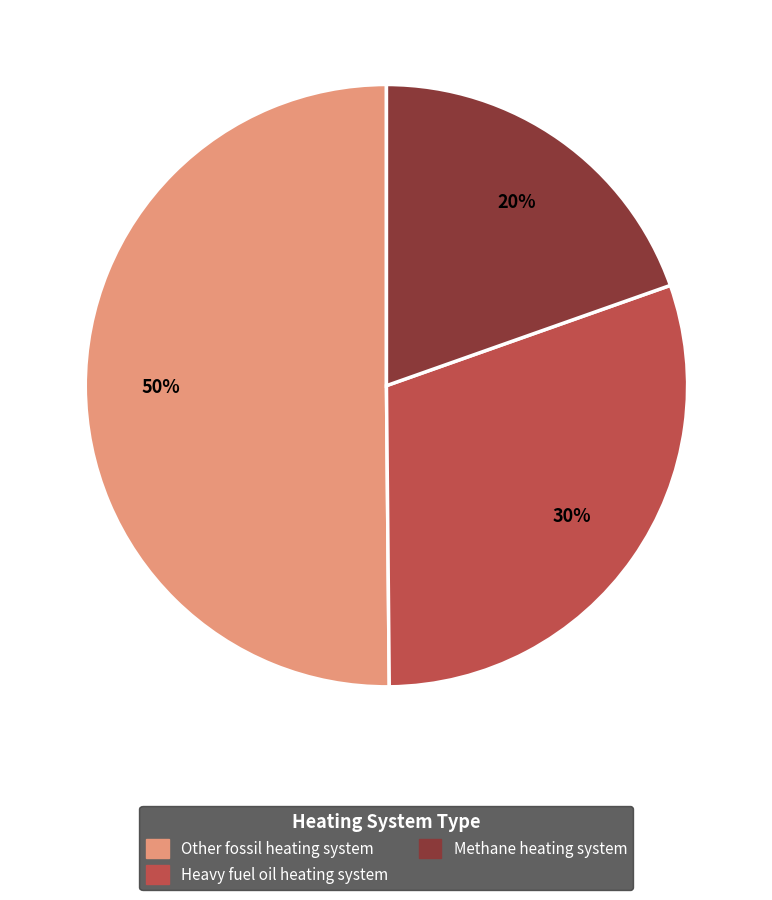

Count the number of slices in the pie.

3